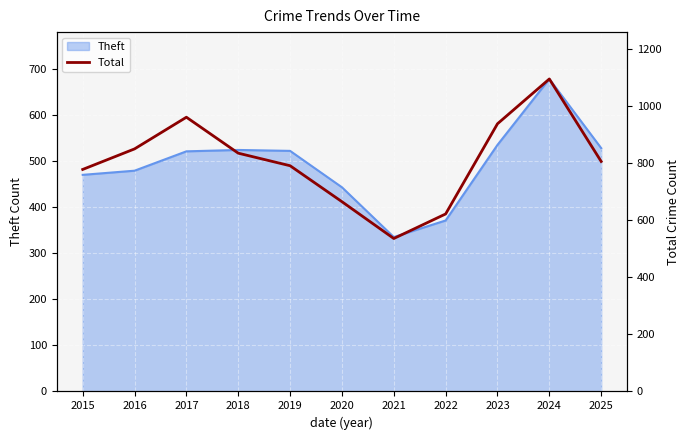

At which category does the chart reach its minimum across all series?

2021